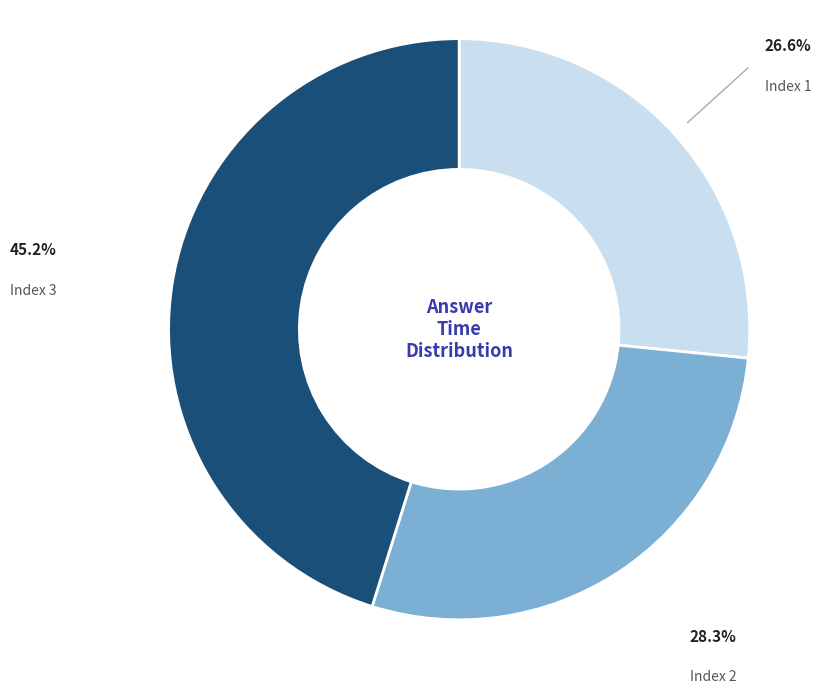

Count the number of slices in the pie.

3